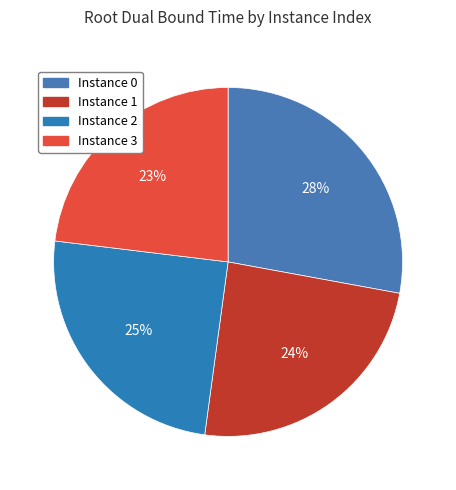

How many slices are in this pie chart?

4